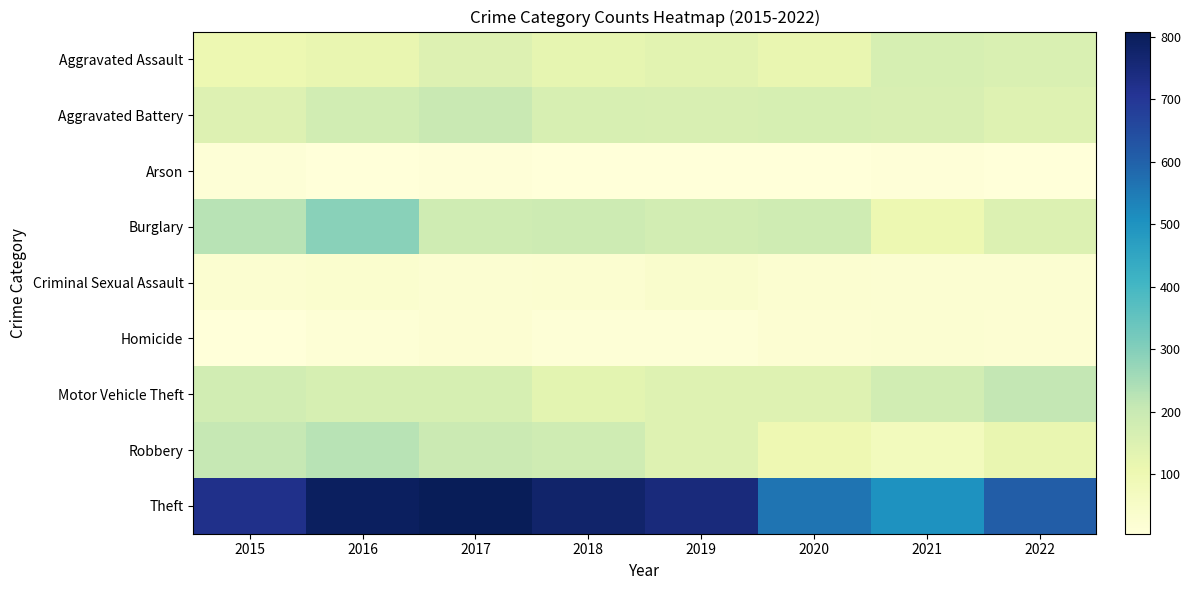

Between 2019 and 2020, which is larger?

2019